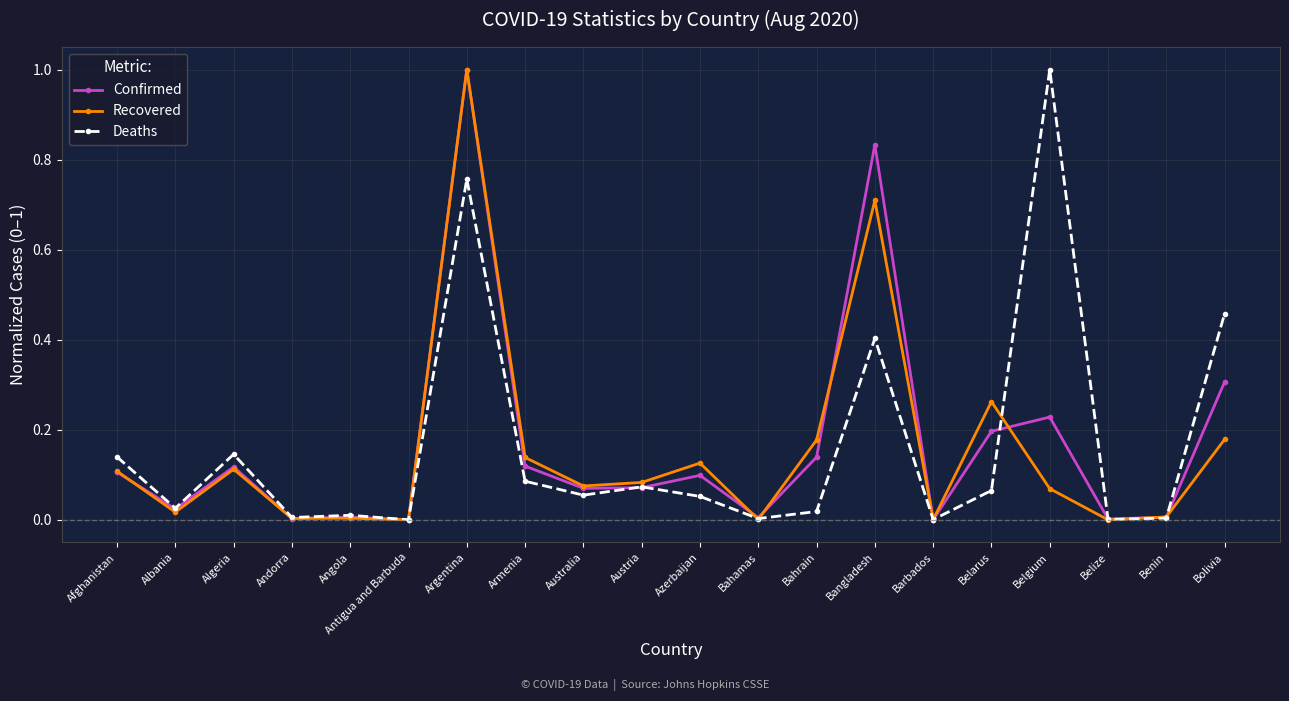

What is the label of the 8th point from the left?

Armenia